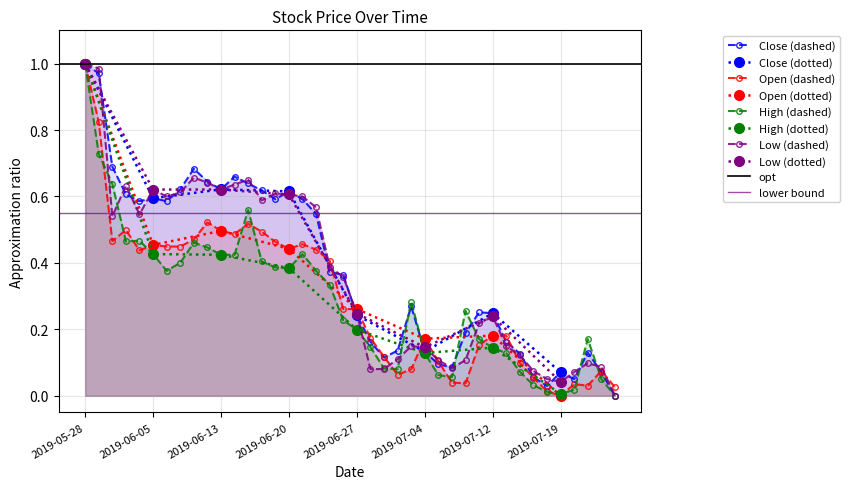

True or false: Low and Close intersect in this chart.

True